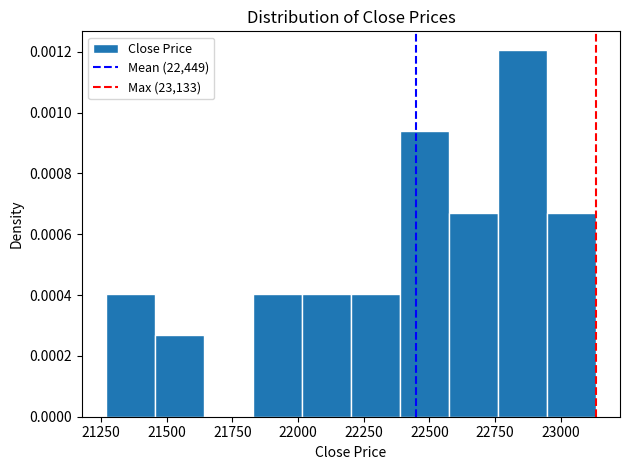

Read against the x-axis, roughly where is the centre of the tallest bar?

22850